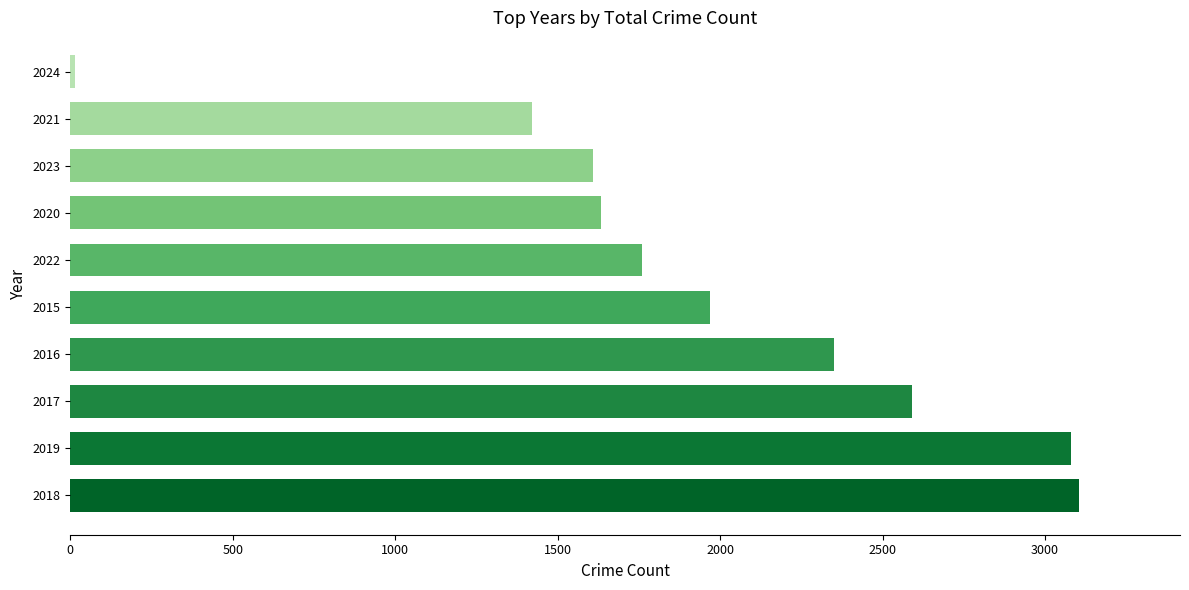

Between 2016 and 2021, which is larger?

2016